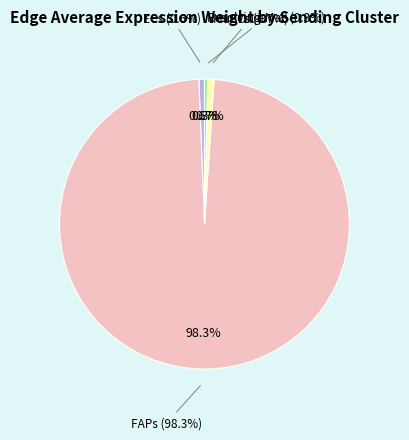

How many segments does this pie chart have?

4